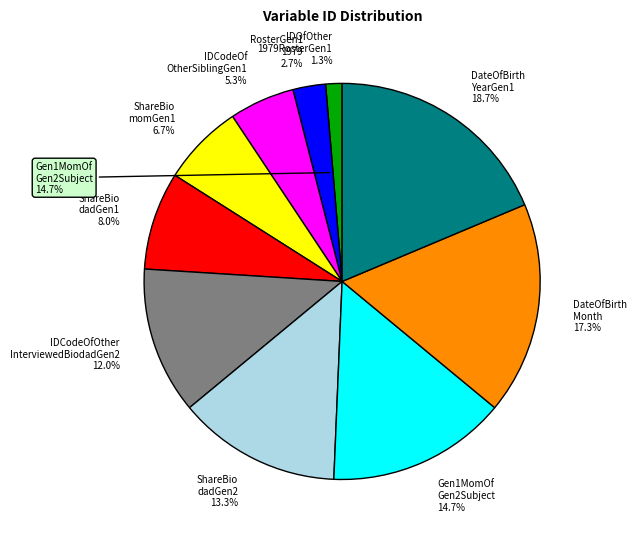

Count the number of slices in the pie.

10